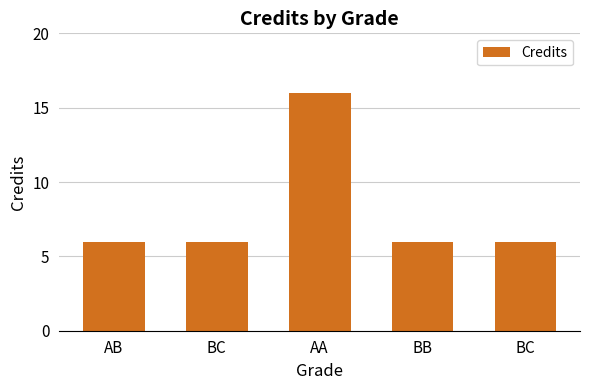

What is the label of the 4th bar from the left?

BB